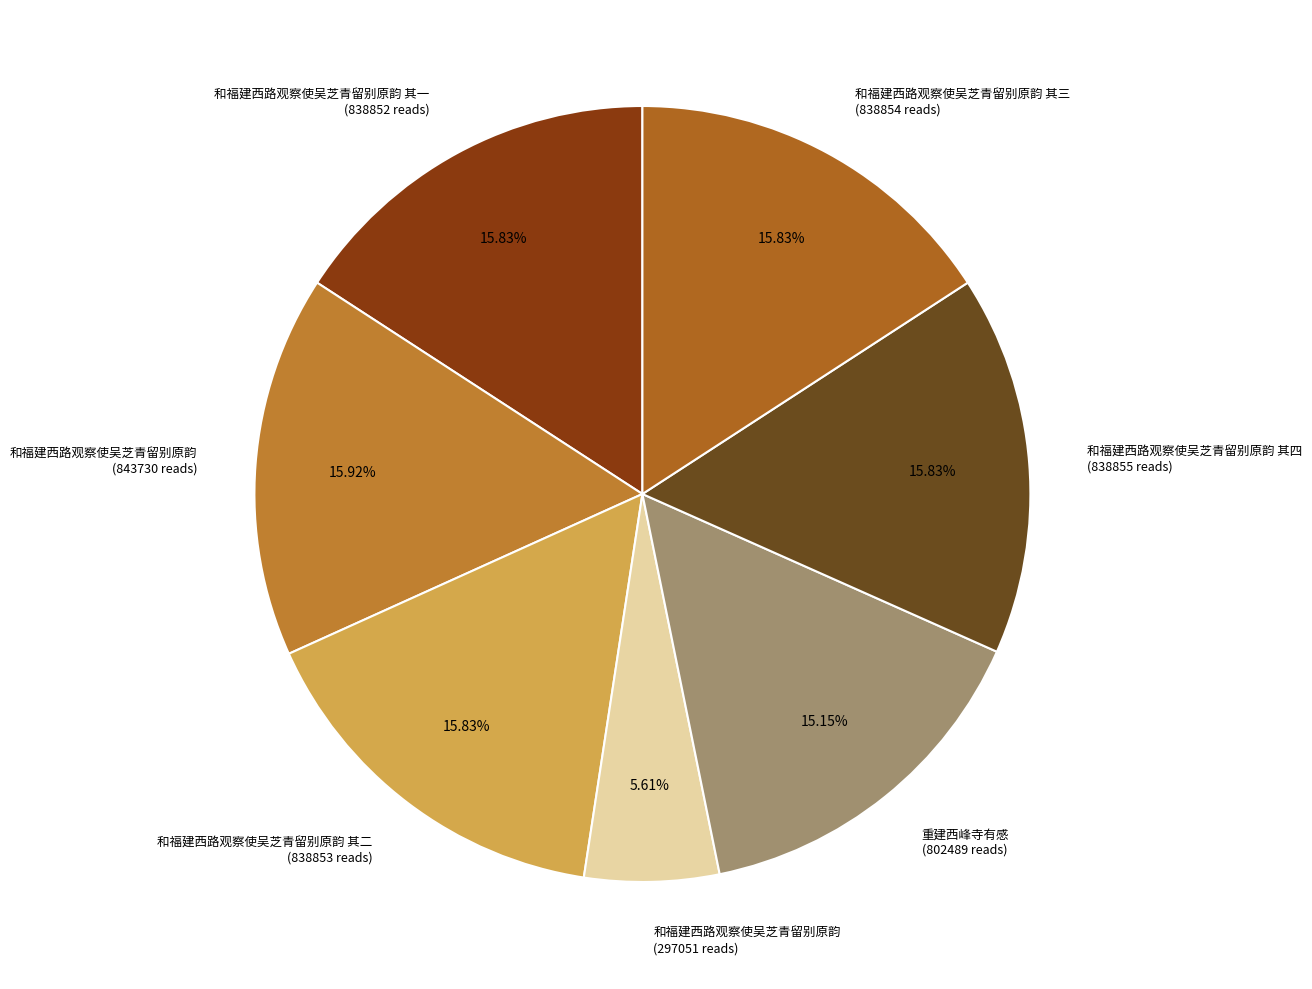

Do 和福建西路观察使吴芝青留别原韵 其二 (838853 reads) and 和福建西路观察使吴芝青留别原韵 (843730 reads) together represent more than half of the pie?

No